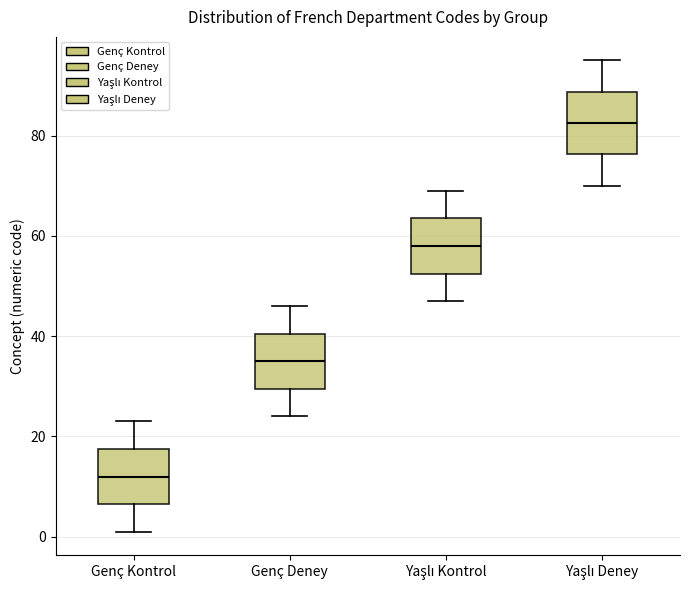

Which box has the lowest median line?

Genç Kontrol